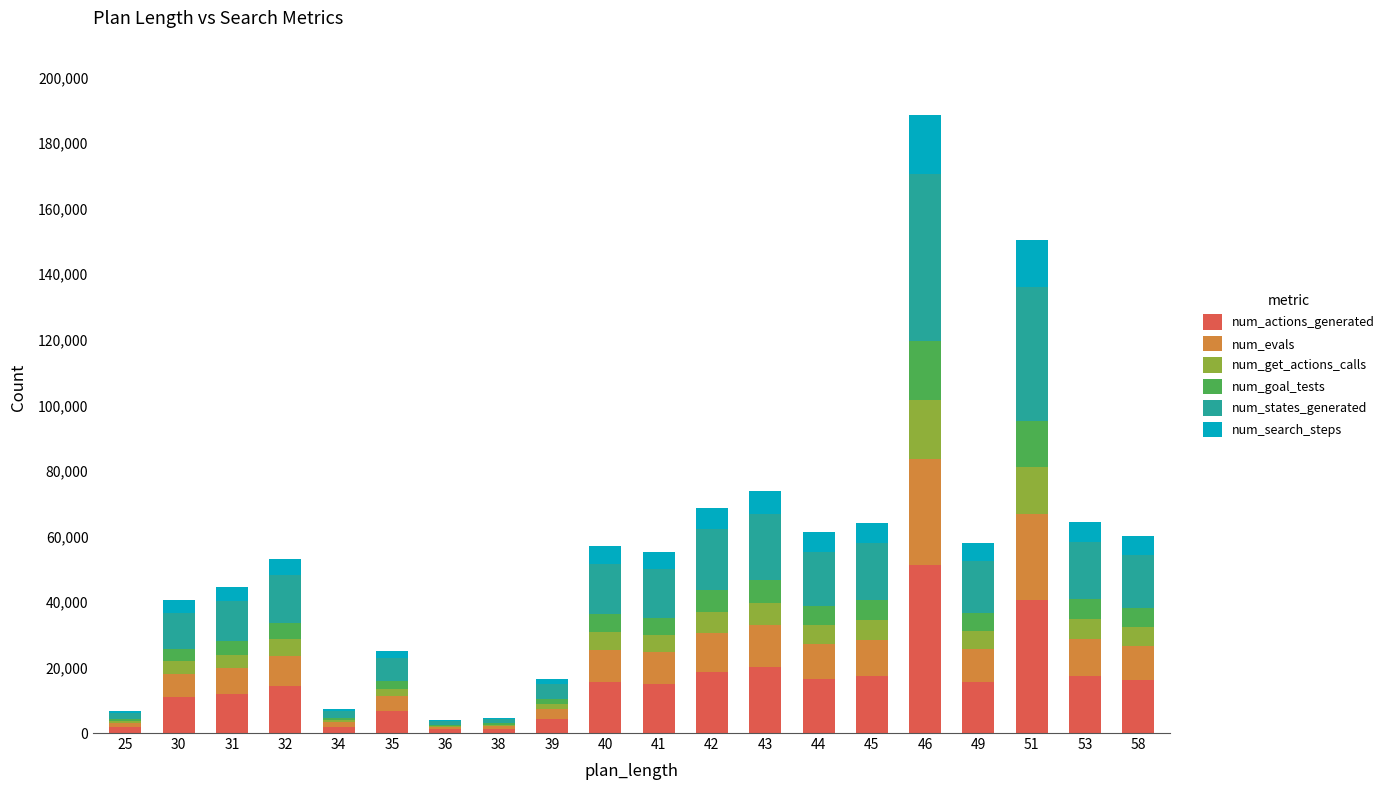

Are the bars grouped side by side (vs. stacked)?

No